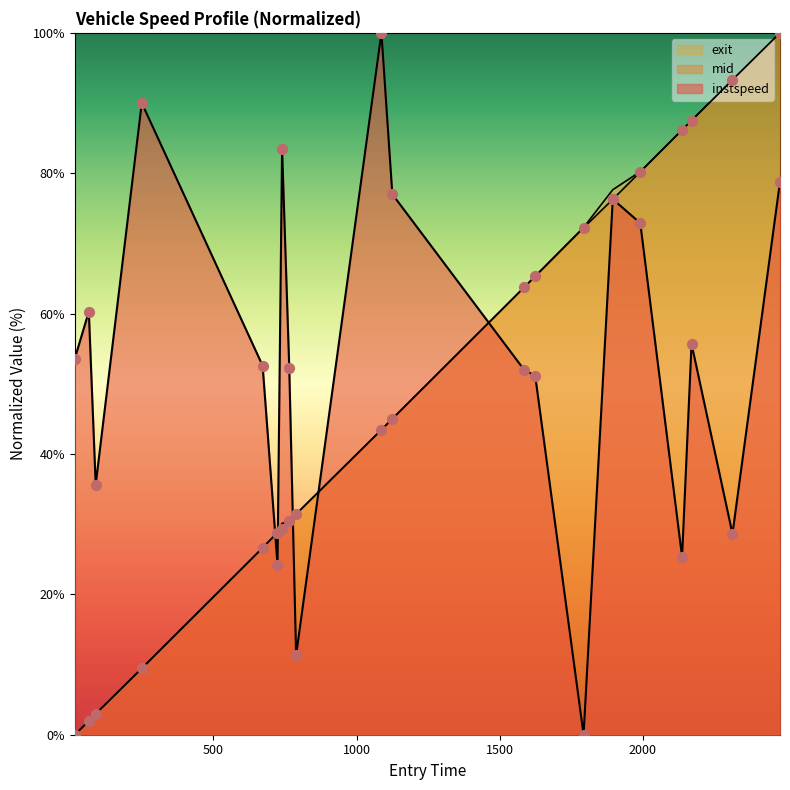

Is the value of entry_norm at 1586 greater than the value of instspeed at 1125?

No